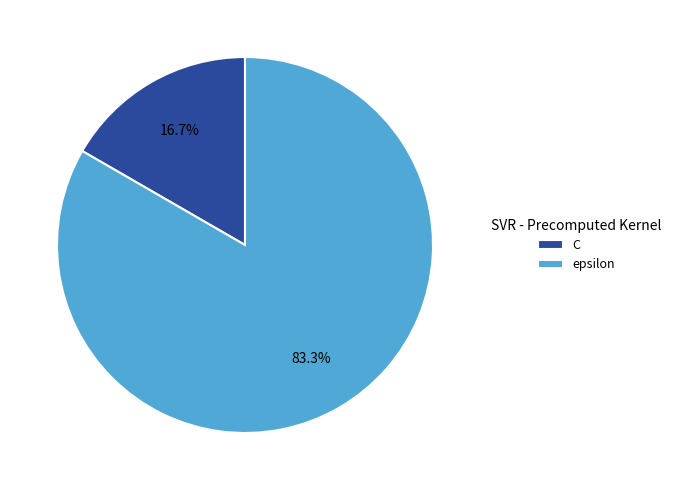

Which slice is the smallest?

C